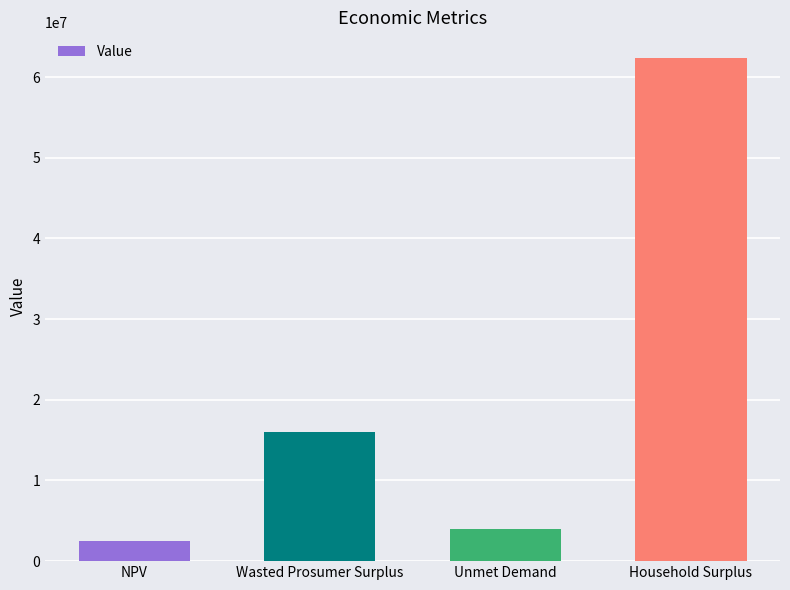

What position from the right is Unmet Demand?

2